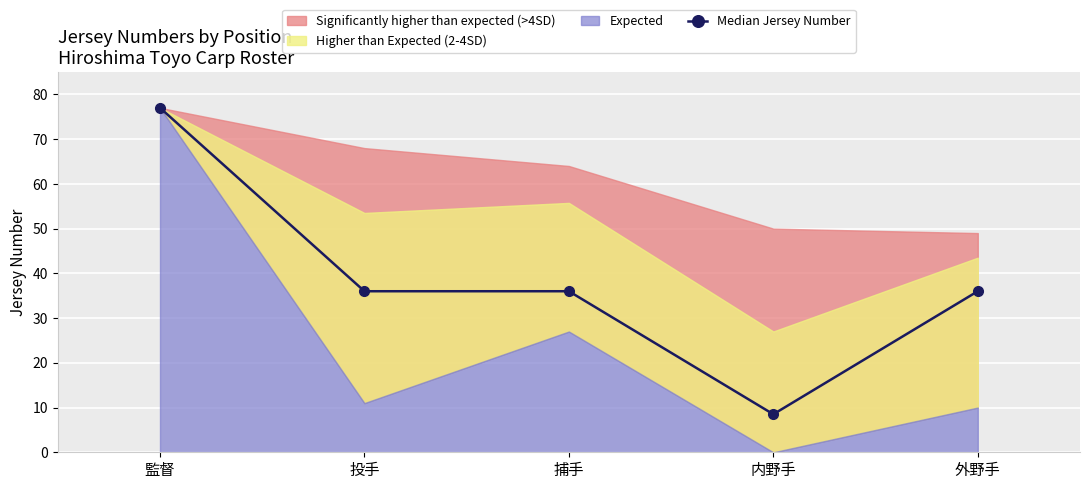

Between 外野手 and 内野手, which is larger?

外野手